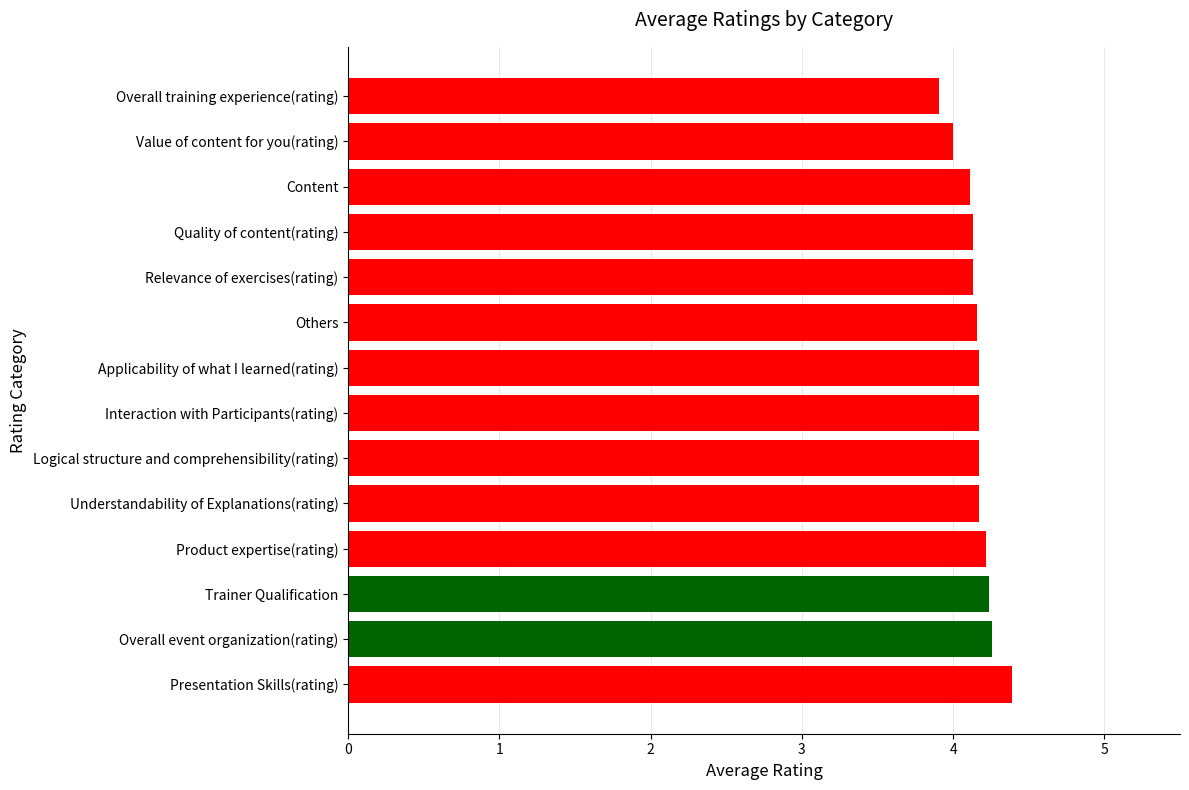

How many bars are there in total?

14